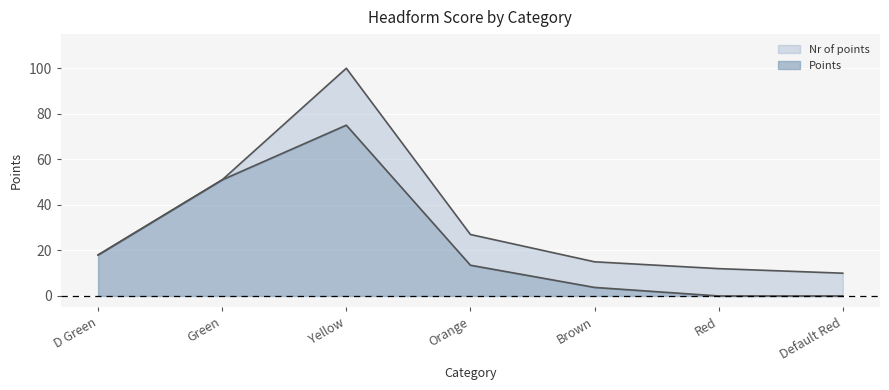

Reading left to right, extract all data points from this chart.

Nr of points: 18.0	51.0	100.0	27.0	15.0	12.0	10.0
Points: 18.0	51.0	75.0	13.5	3.8	0.0	0.0